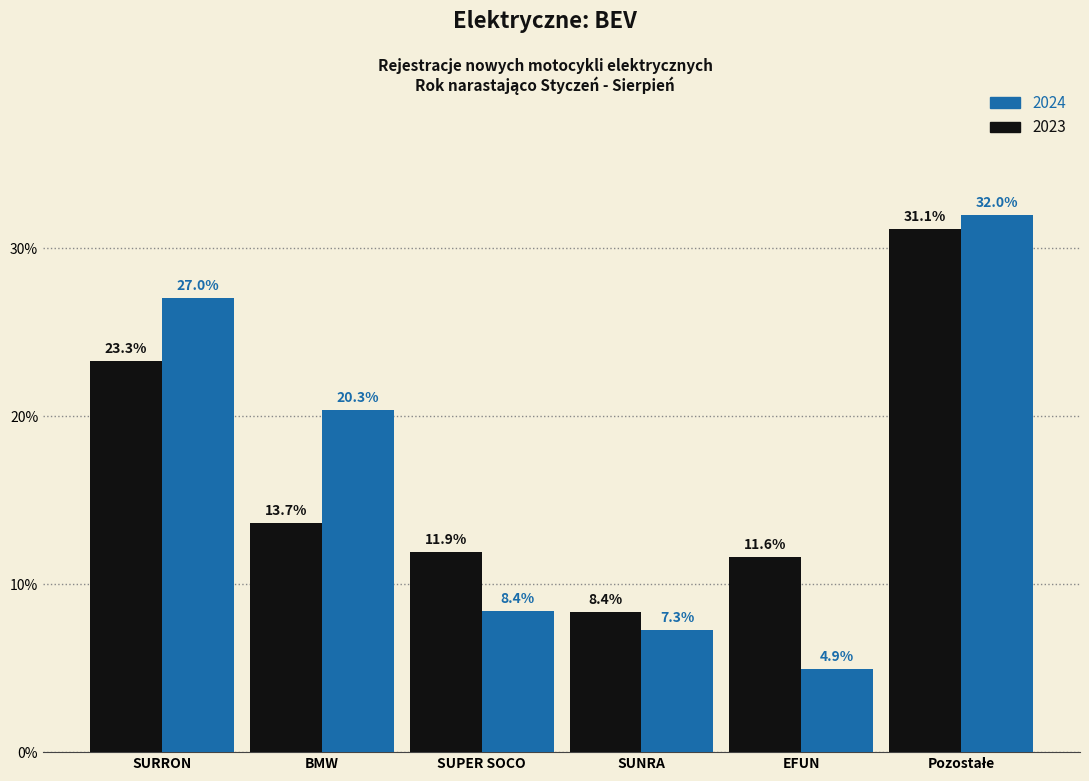

Are the bars horizontal?

No